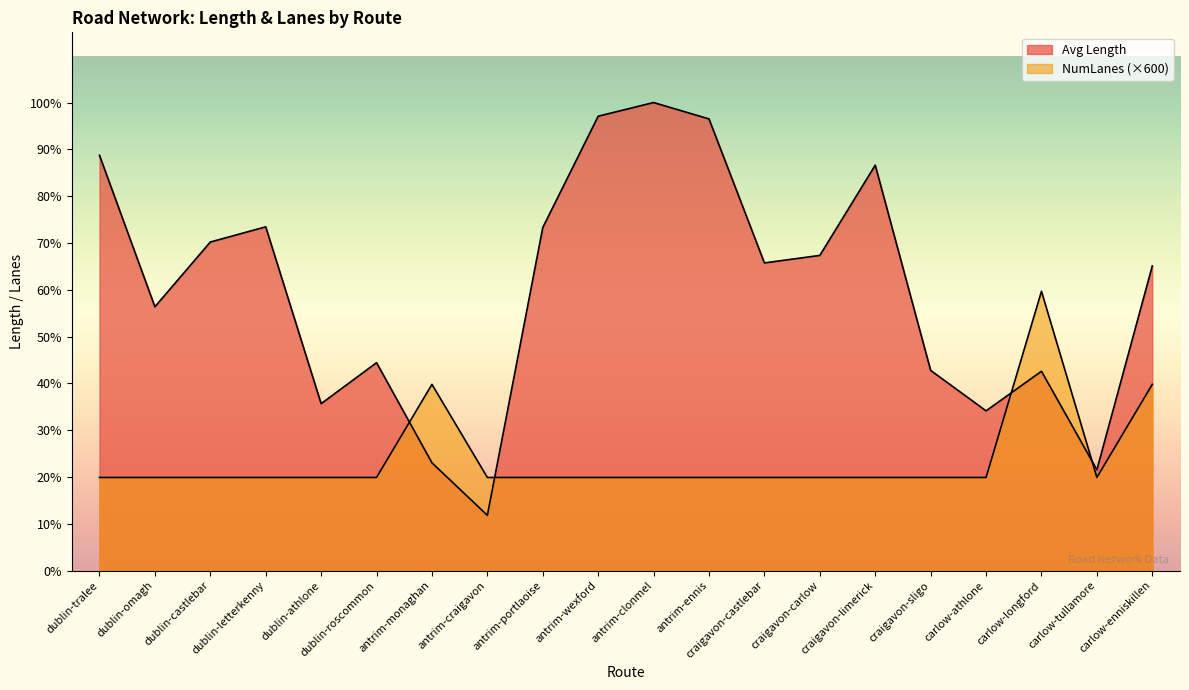

Which series has the largest range (max minus min)?

Avg Length